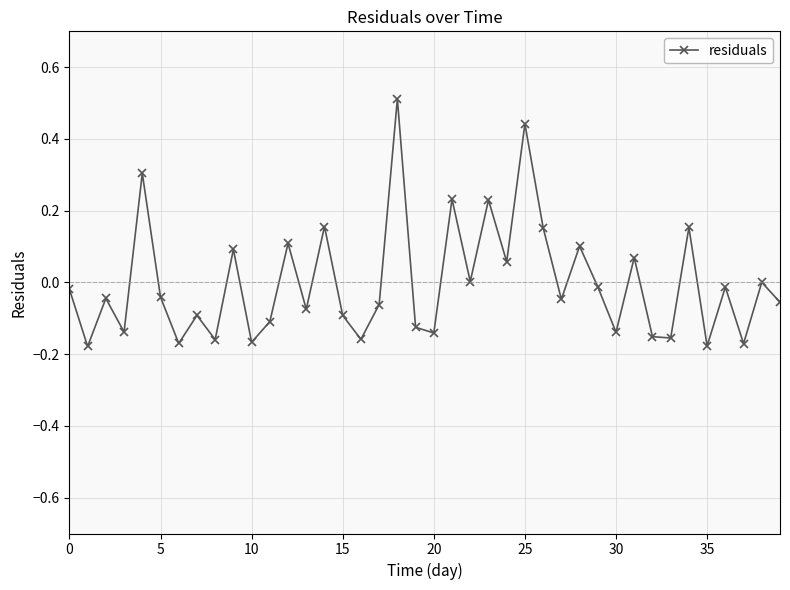

What is the maximum value shown in the chart?

0.5